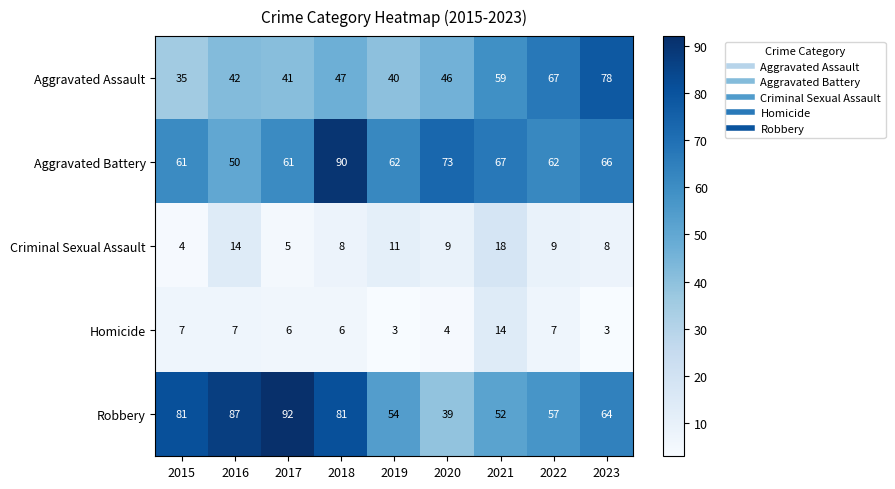

At which category is the sum across all series the highest?

2018